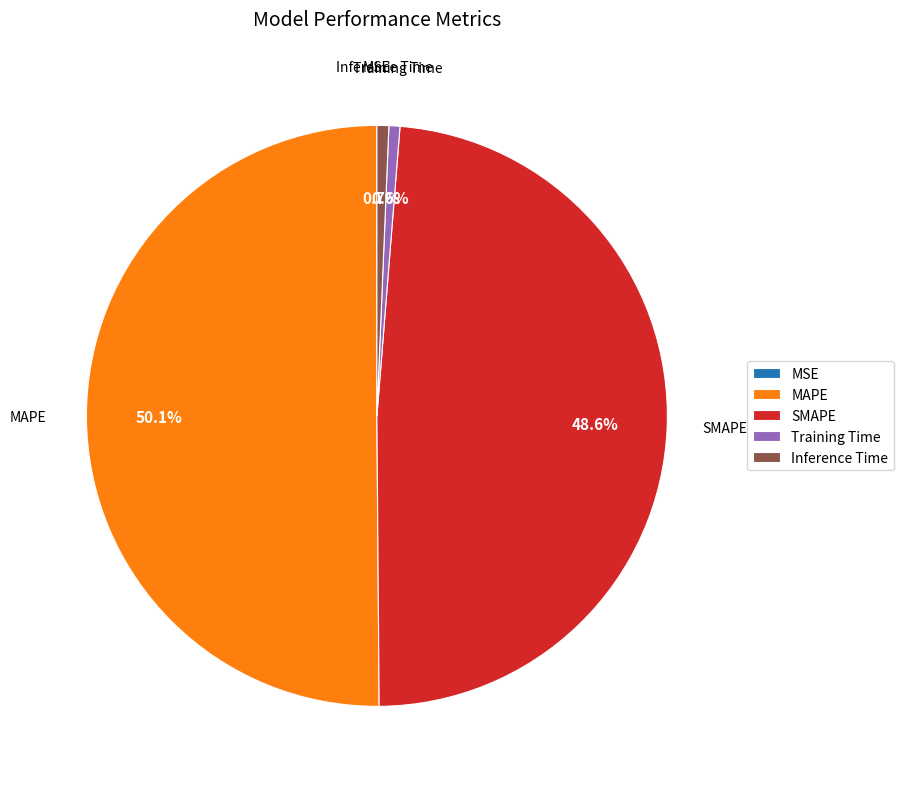

Which category has the biggest portion of the pie?

MAPE